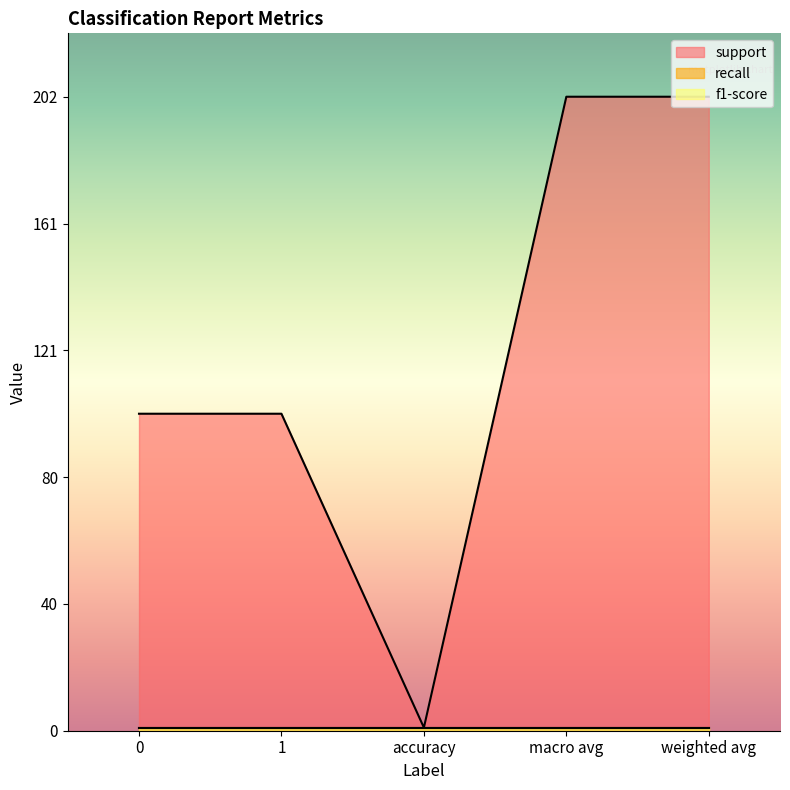

What is the difference between the maximum and minimum values in the support series?

201